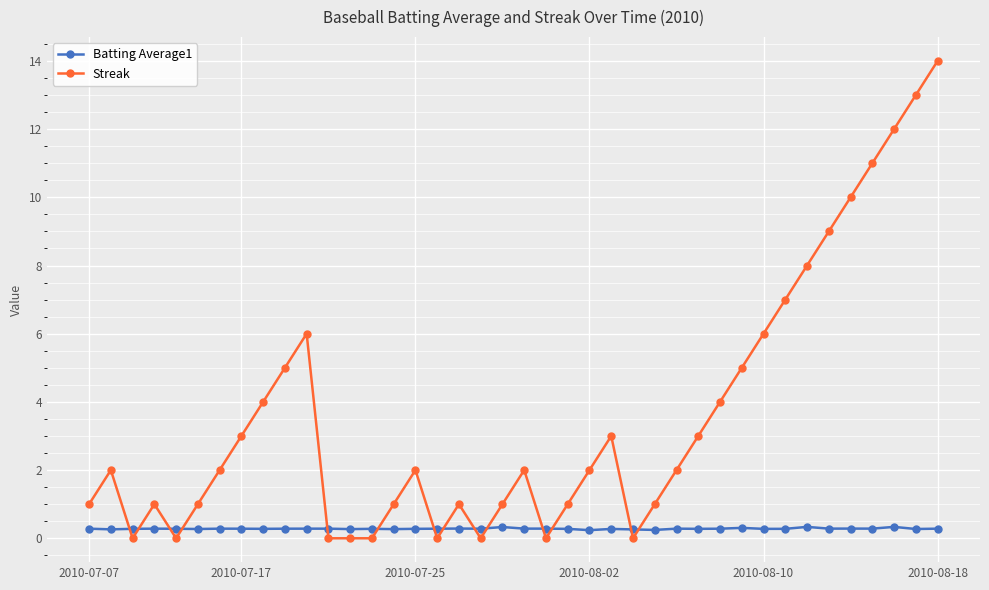

What is the average value of the Batting Average1 series?

0.3